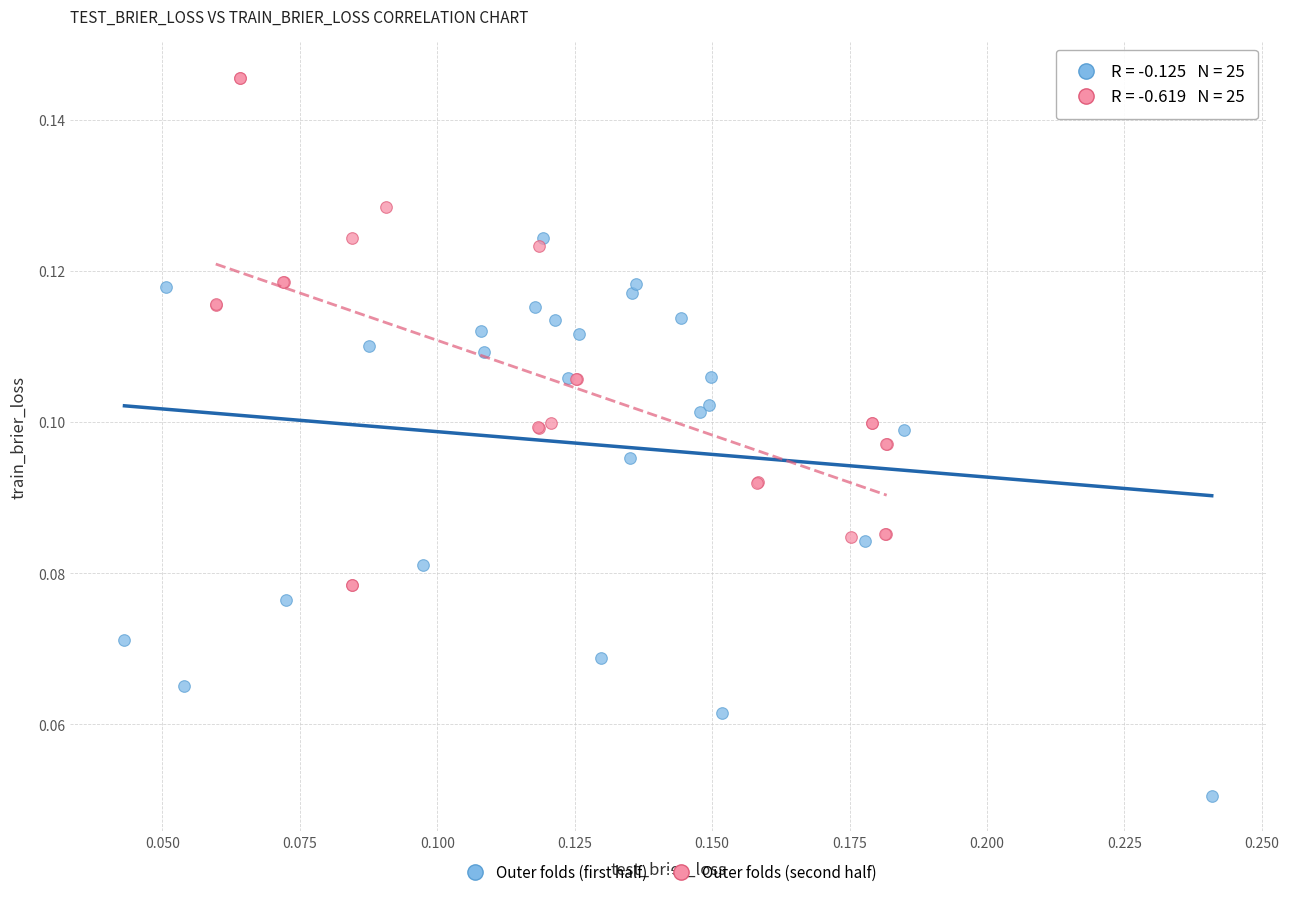

Which series reaches the minimum Y coordinate?

Outer folds (first half)